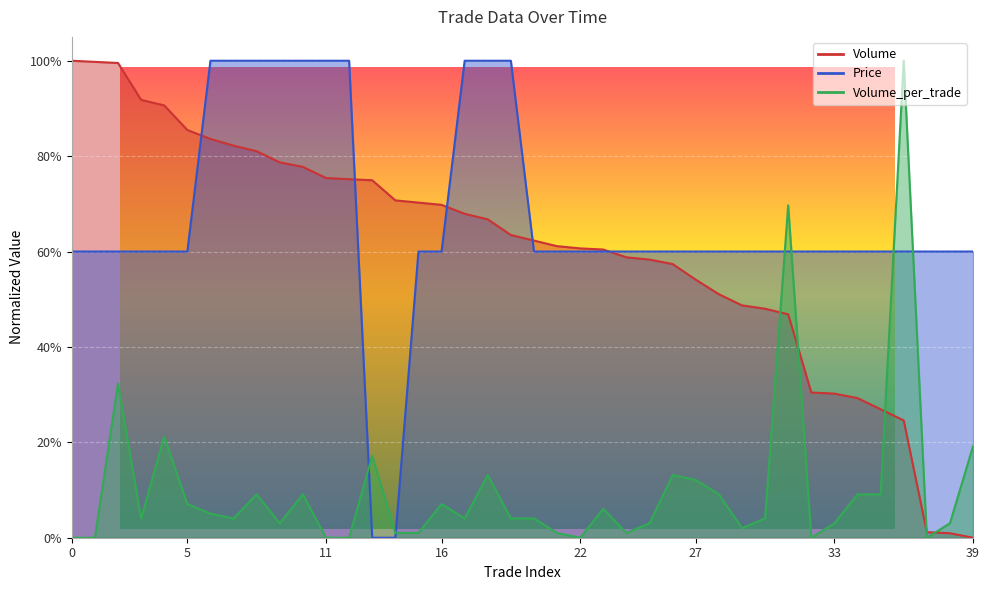

Is the value of Price at 6 greater than the value of Volume_per_trade at 6?

Yes